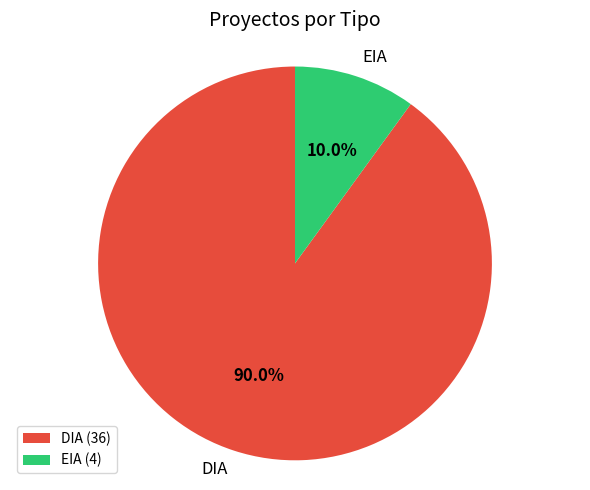

Is DIA the majority of the pie?

Yes